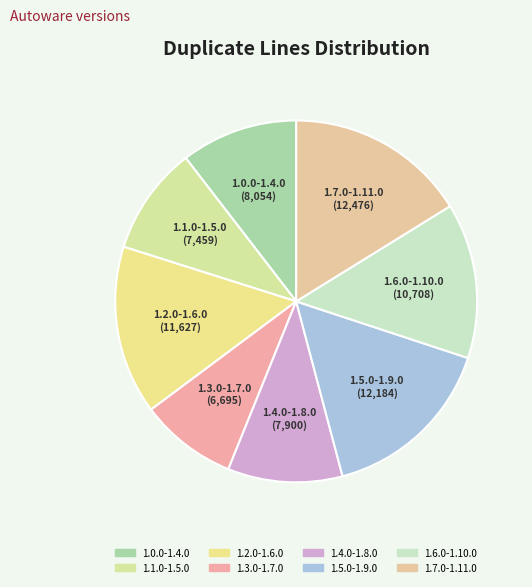

How many slices are in this pie chart?

8